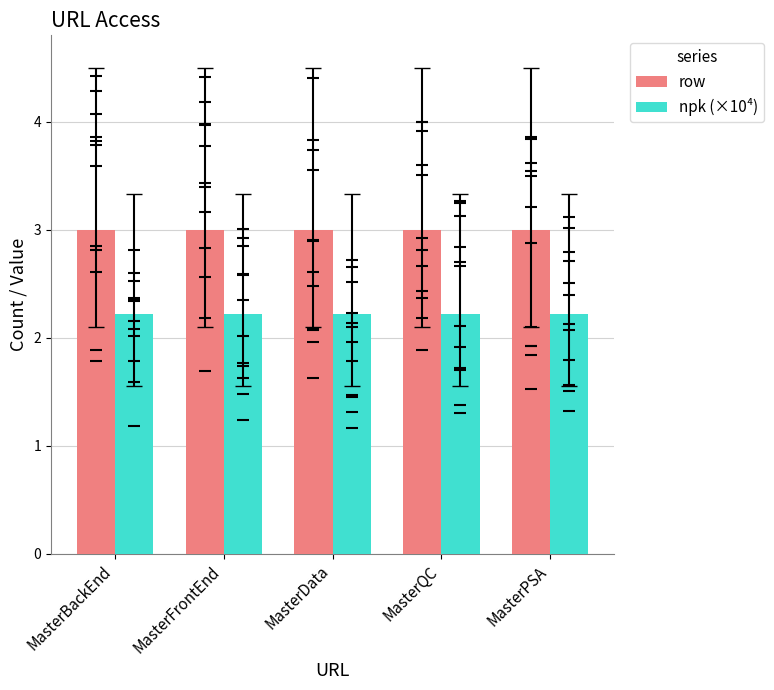

List the series in order of their peak value, lowest first.

npk (×10⁴), row